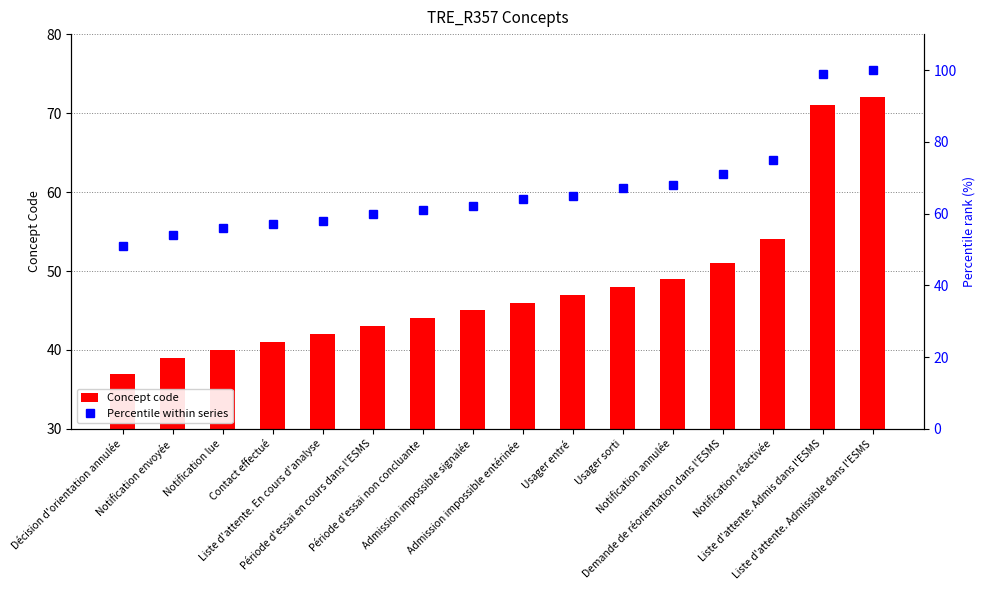

Which series has the largest total across all categories?

Percentile within series